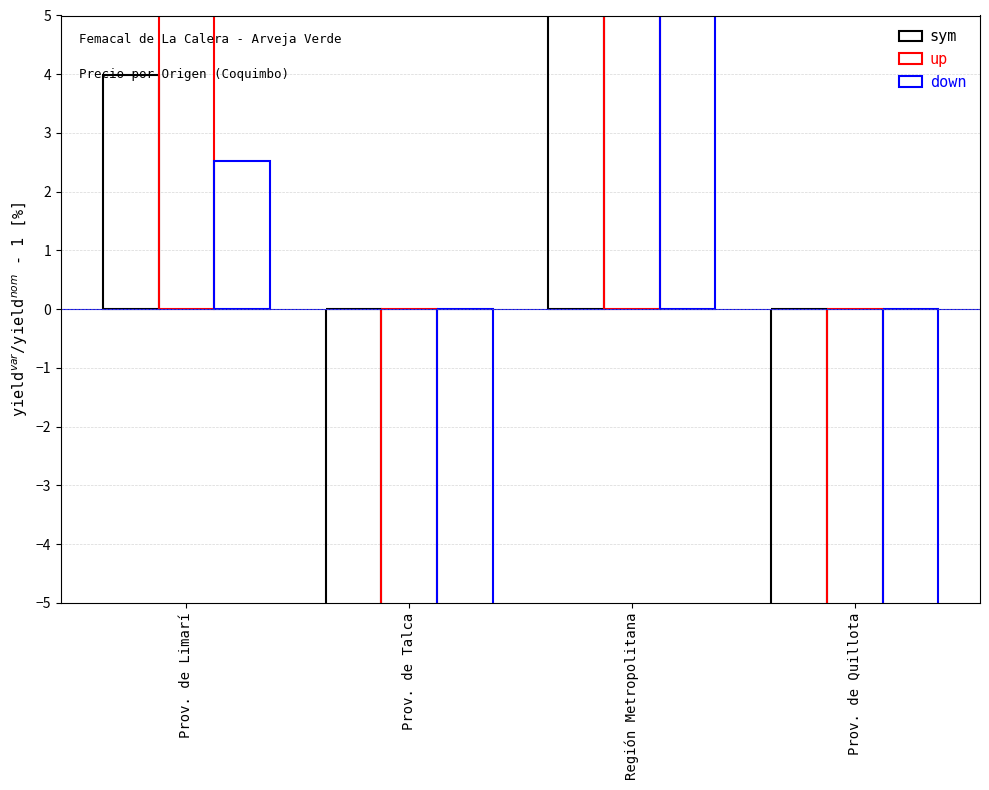

How many bars are there in each group?

3